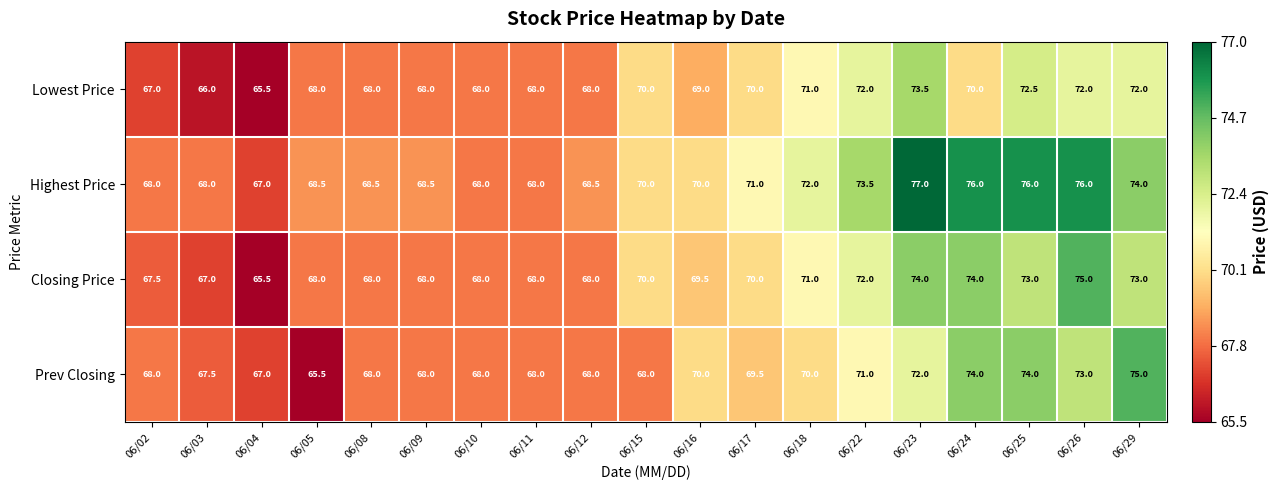

What is the highest value of the Lowest Price series?

73.5